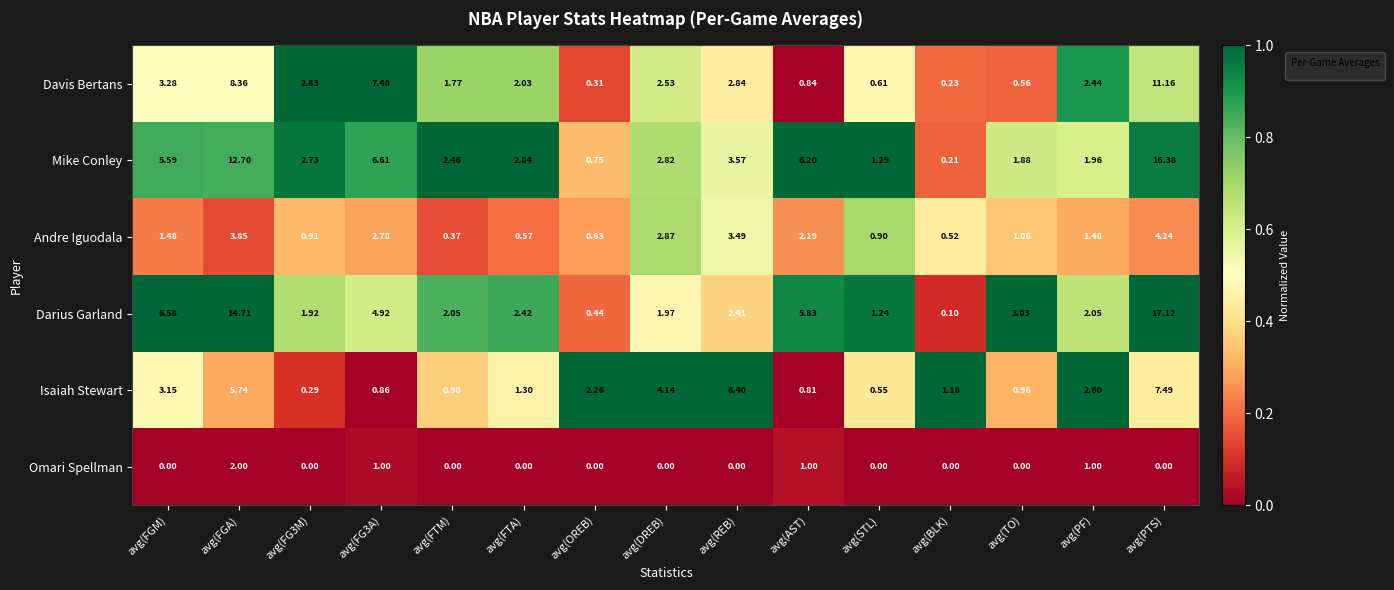

Between avg(PF) and avg(PTS), which series saw the biggest shift?

Darius Garland